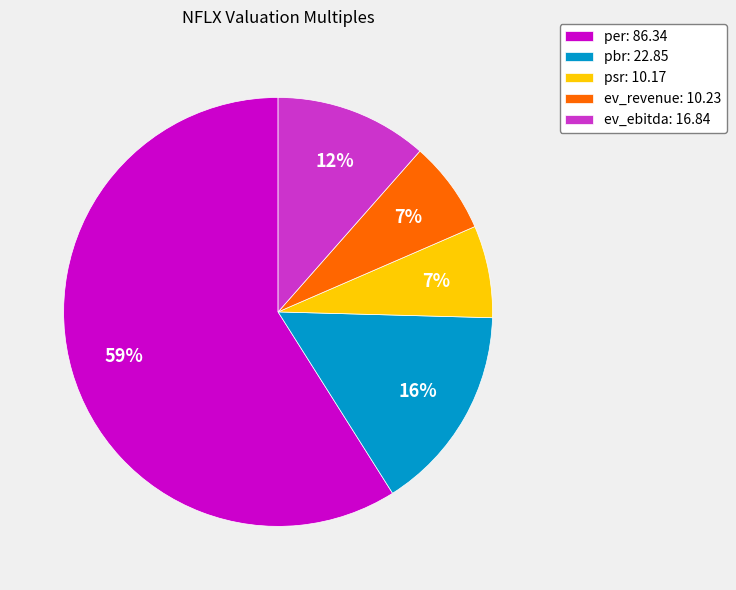

To the nearest percent, what is the average slice percentage?

20%